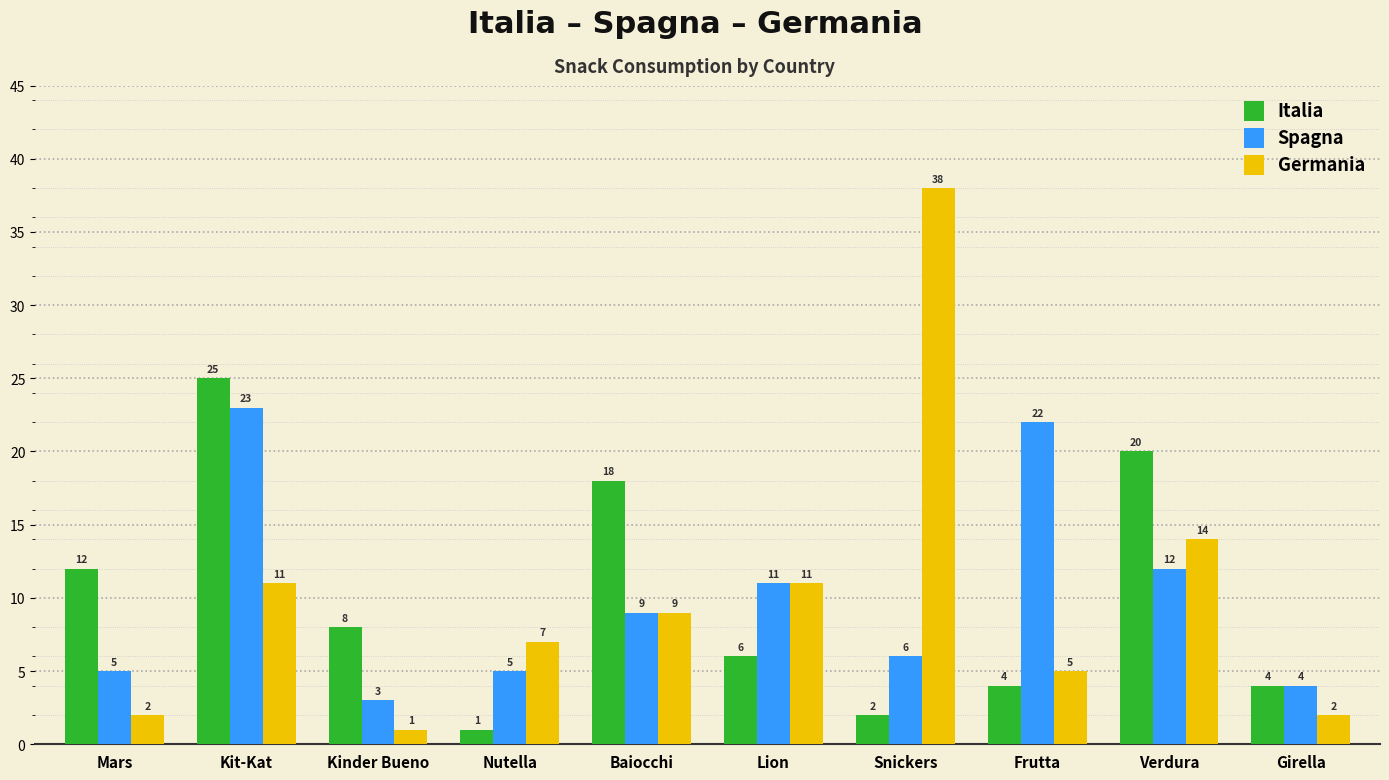

Reading left to right, extract all data points from this chart.

Italia: Mars=12	Kit-Kat=25	Kinder Bueno=8	Nutella=1	Baiocchi=18	Lion=6	Snickers=2	Frutta=4	Verdura=20	Girella=4
Spagna: Mars=5	Kit-Kat=23	Kinder Bueno=3	Nutella=5	Baiocchi=9	Lion=11	Snickers=6	Frutta=22	Verdura=12	Girella=4
Germania: Mars=2	Kit-Kat=11	Kinder Bueno=1	Nutella=7	Baiocchi=9	Lion=11	Snickers=38	Frutta=5	Verdura=14	Girella=2